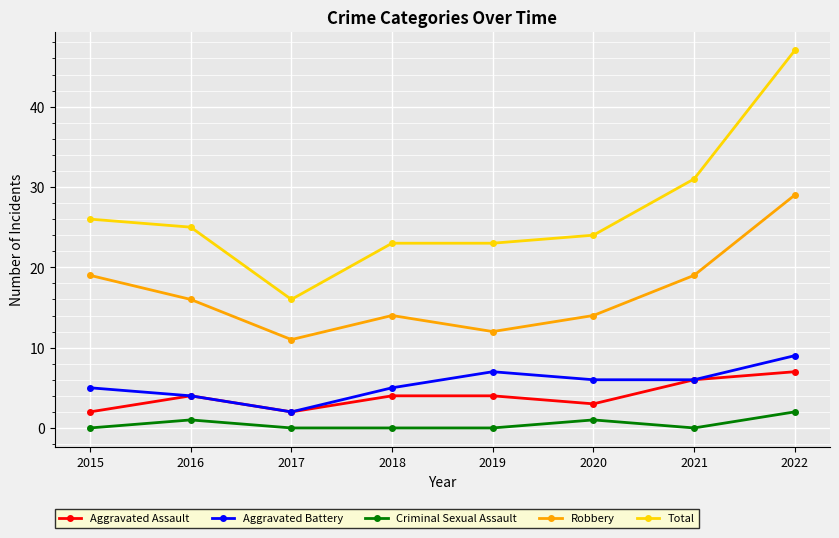

How many lines are shown in the chart?

5